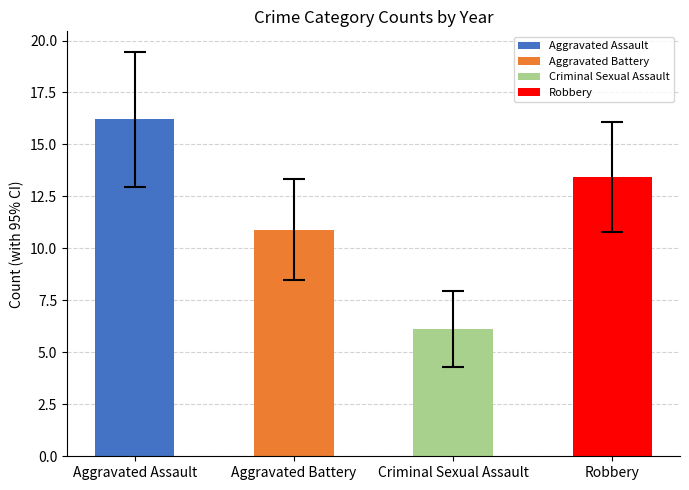

How many series are shown in this chart?

4